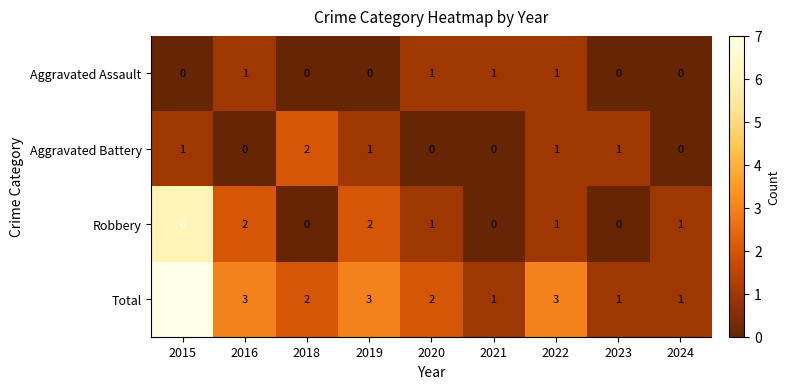

Count the Robbery values in the range 0 to 2.

8